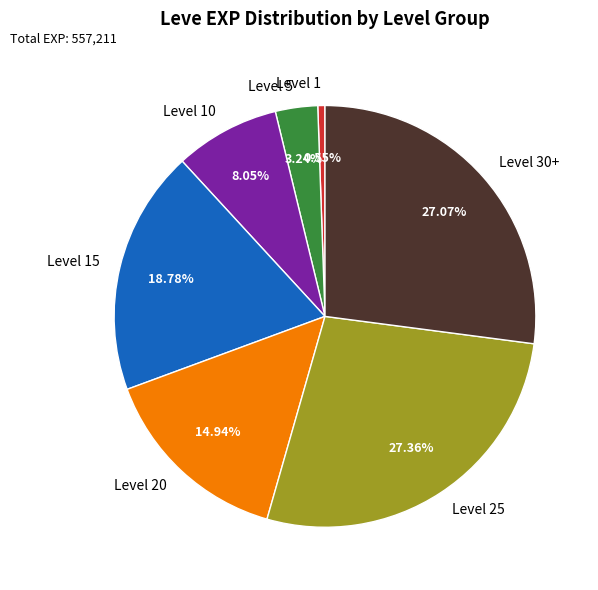

To the nearest percent, what is the difference between the largest and smallest slice percentages?

27%